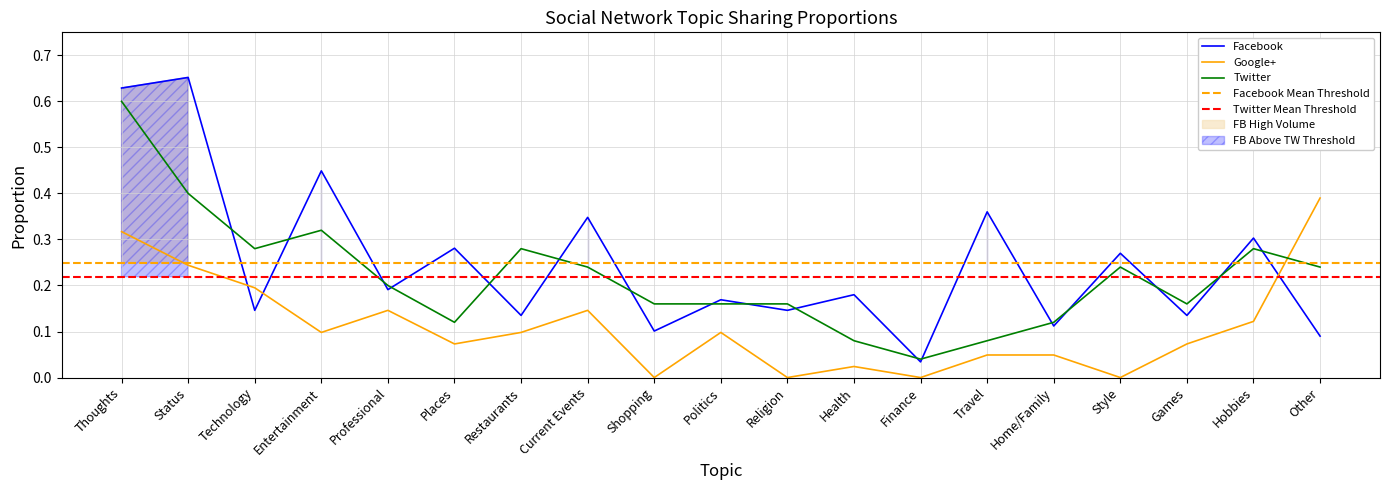

What is the sum of the Facebook values at Travel and Restaurants?

0.5